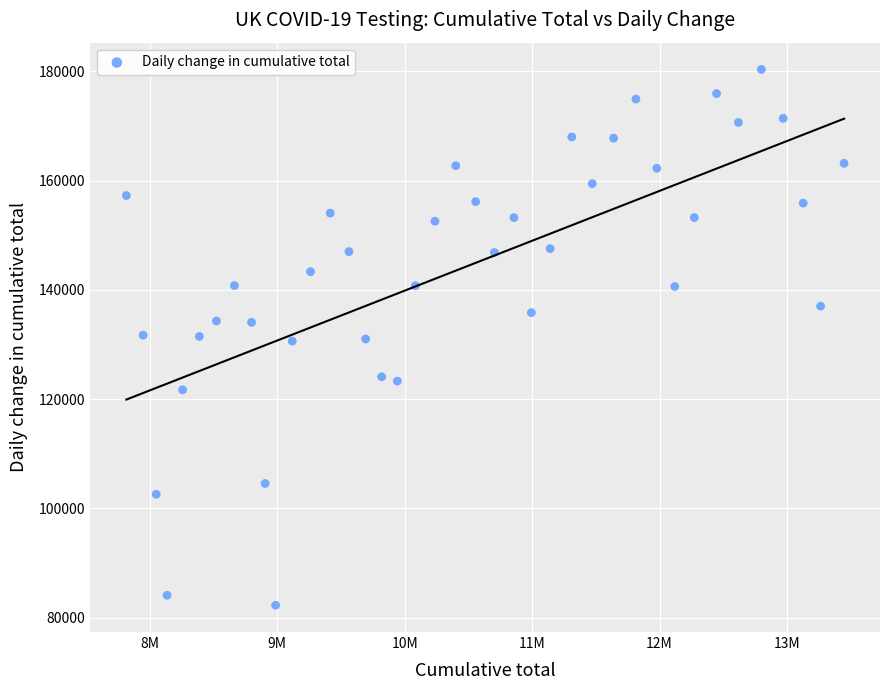

What is the range of Y values (max minus min)?

98070